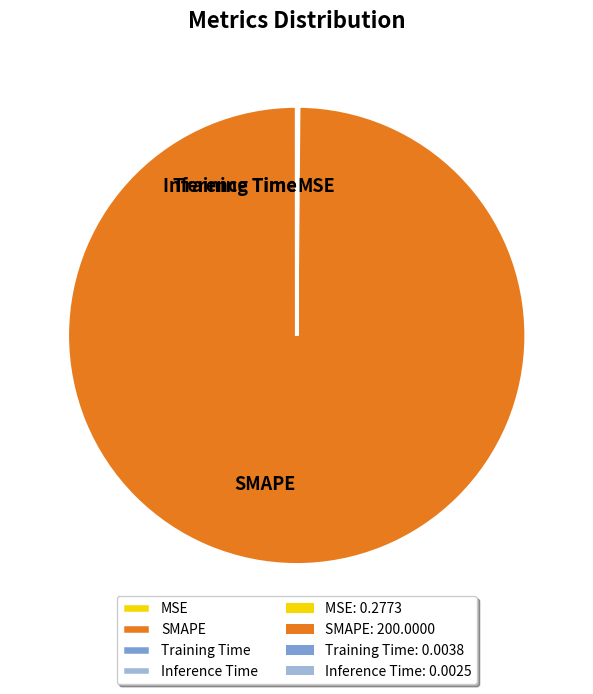

True or false: SMAPE accounts for 100% of the total.

True